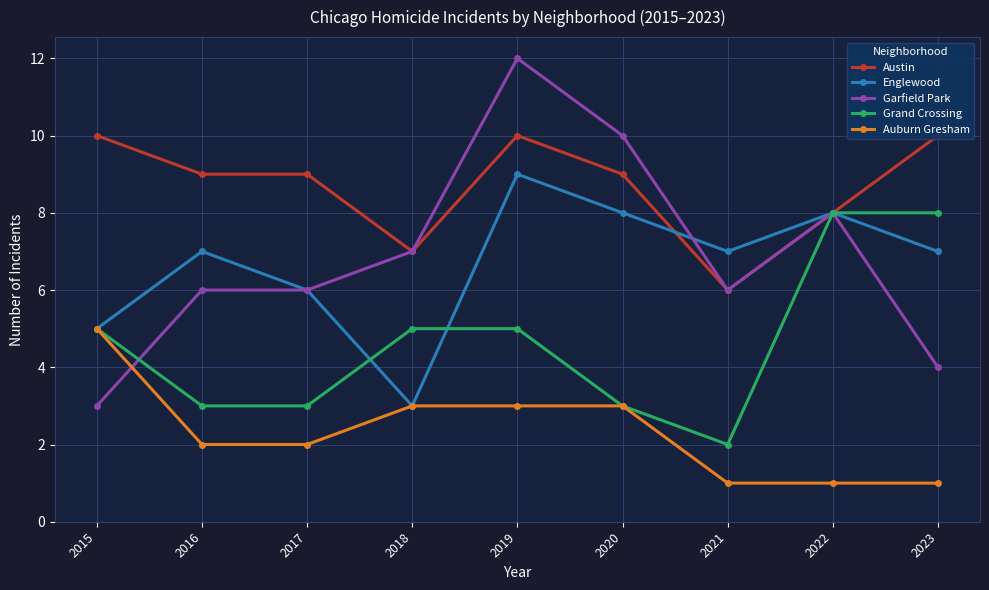

Read the Grand Crossing value at 2019.

5